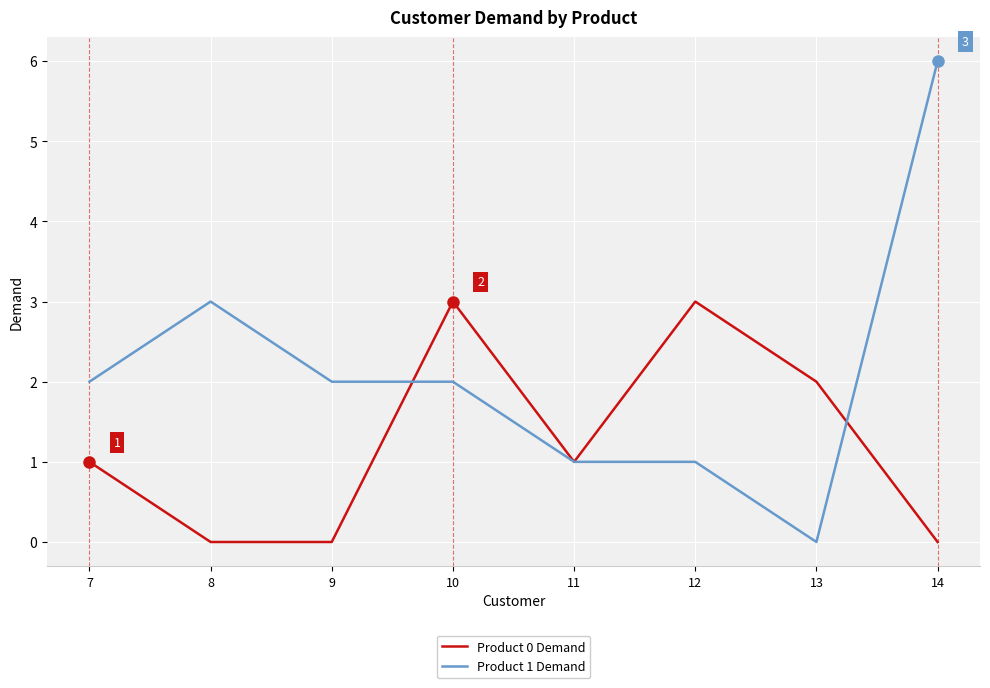

True or false: Product 1 Demand and Product 0 Demand intersect in this chart.

True